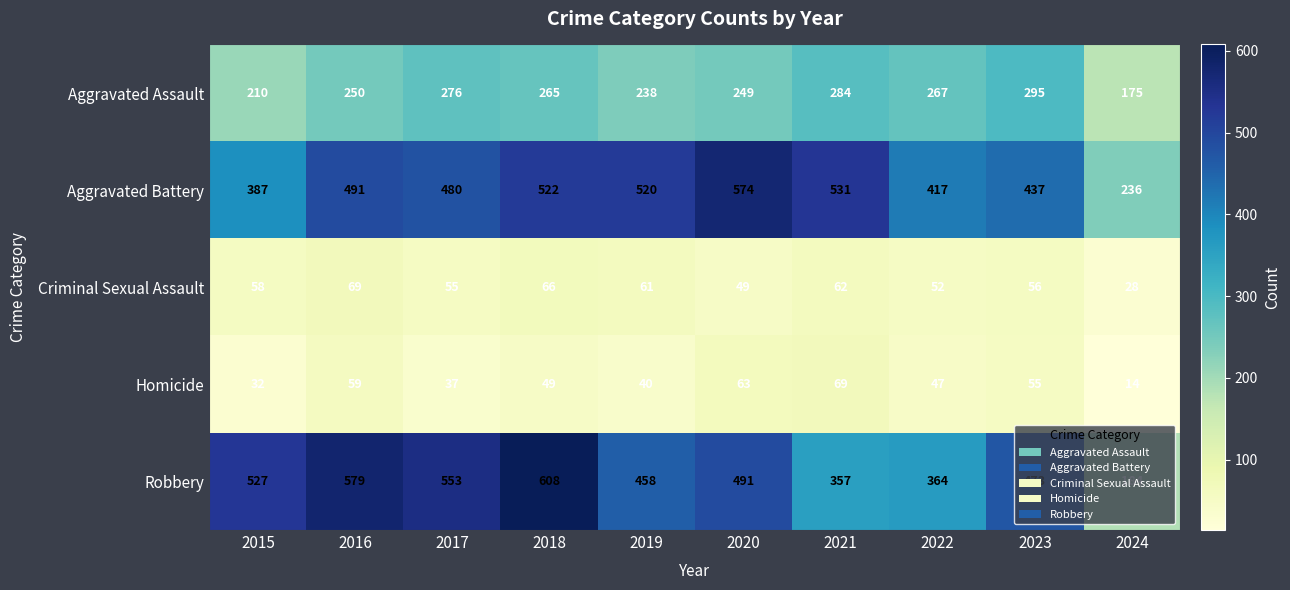

How many data points does each series have?

10